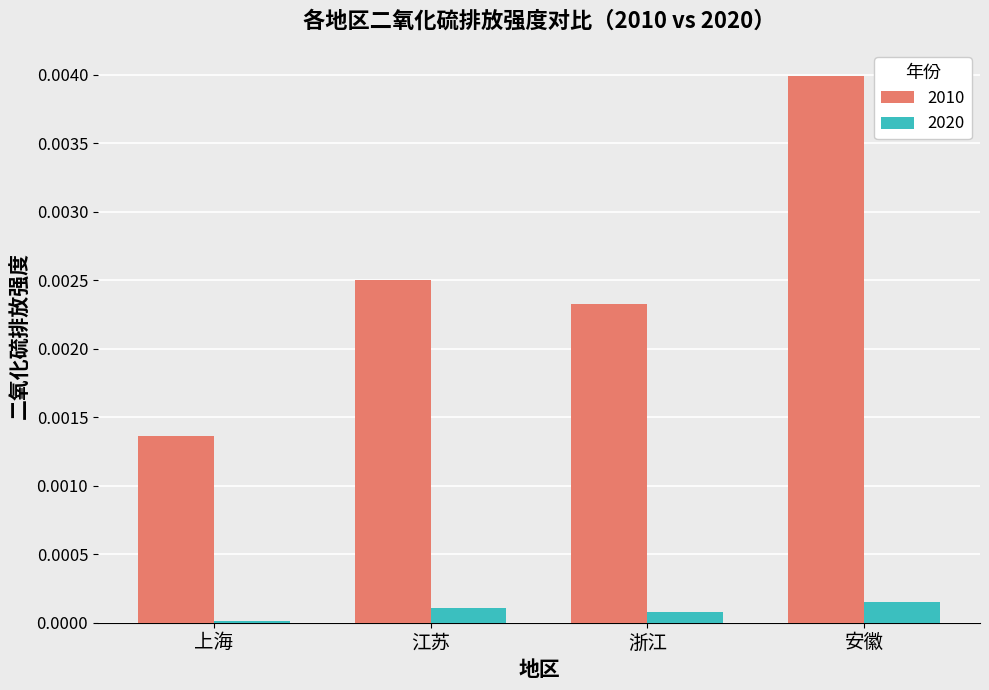

Rank the series by their maximum value, from lowest to highest.

2020, 2010